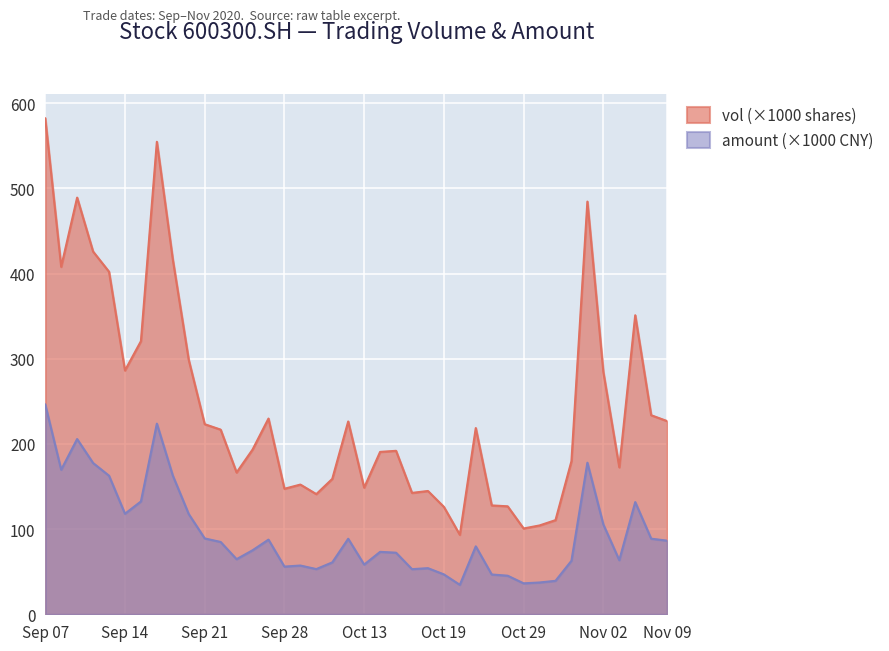

Rank the series at 20200929 from highest to lowest value.

vol, amount